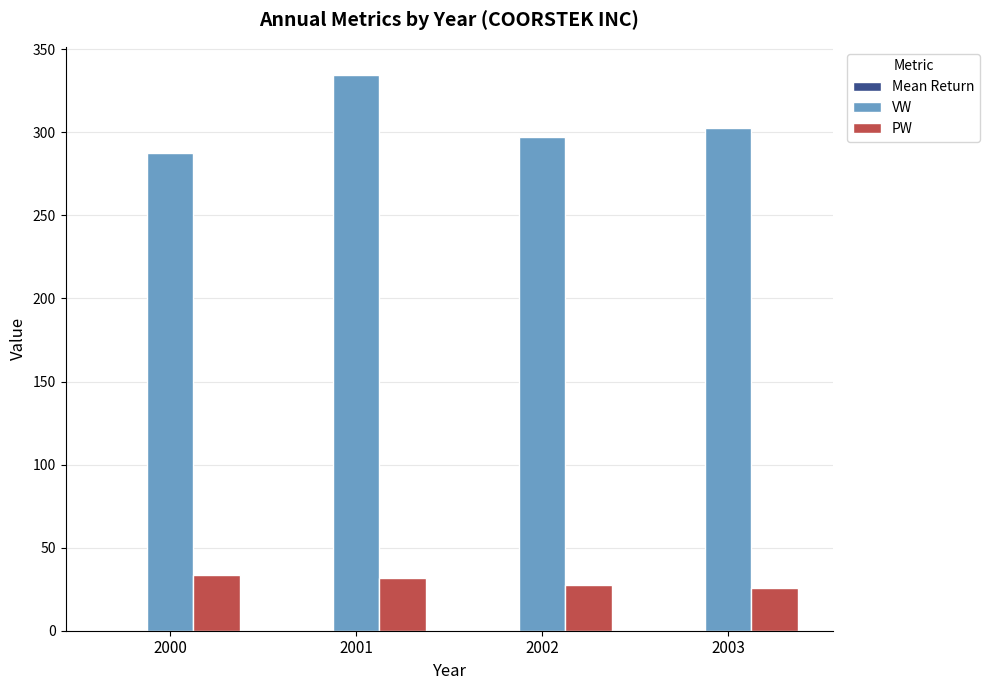

At which category does the chart reach its peak across all series?

2001